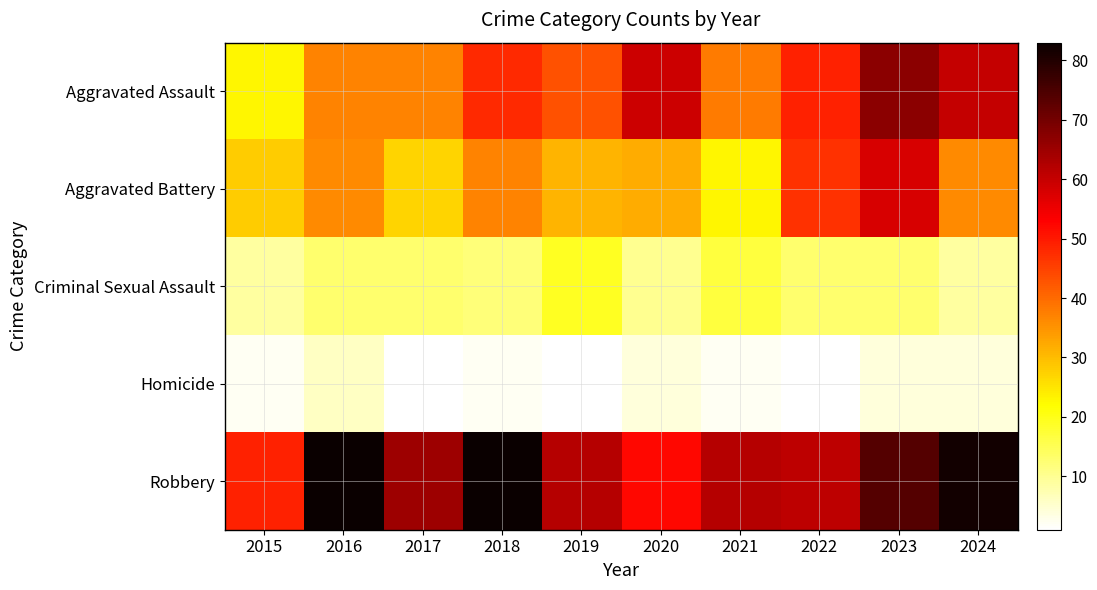

What is the total value across all series at 2018?

182